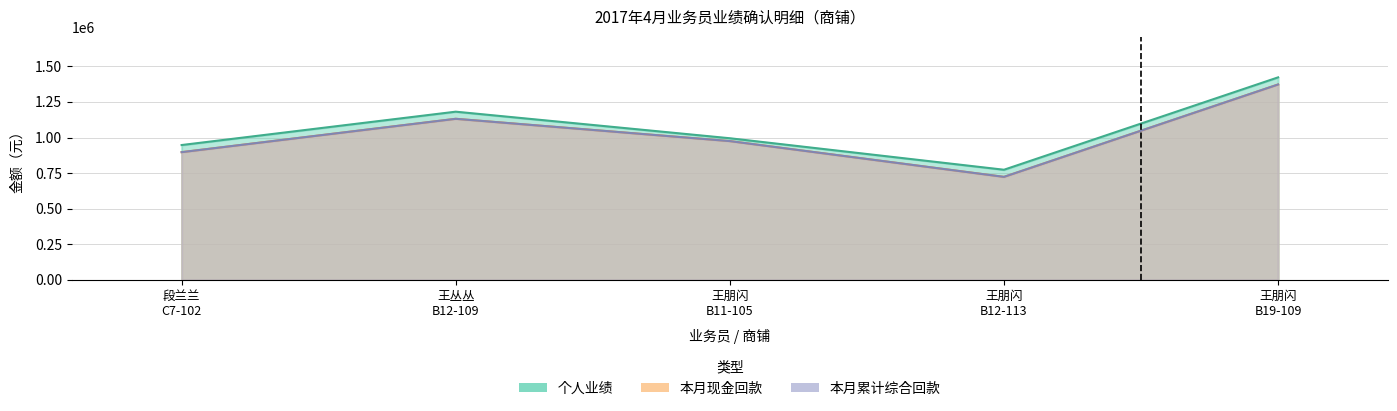

Rank the series at 王朋闪 B12-113 from highest to lowest value.

个人业绩, 本月现金回款, 本月累计综合回款